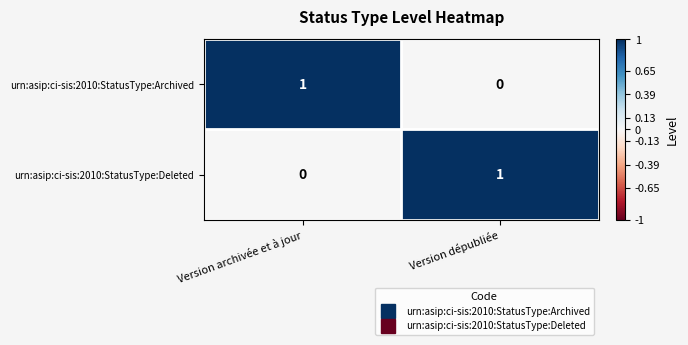

At which label is urn:asip:ci-sis:2010:StatusType:Deleted closest to 0?

Version archivée et à jour